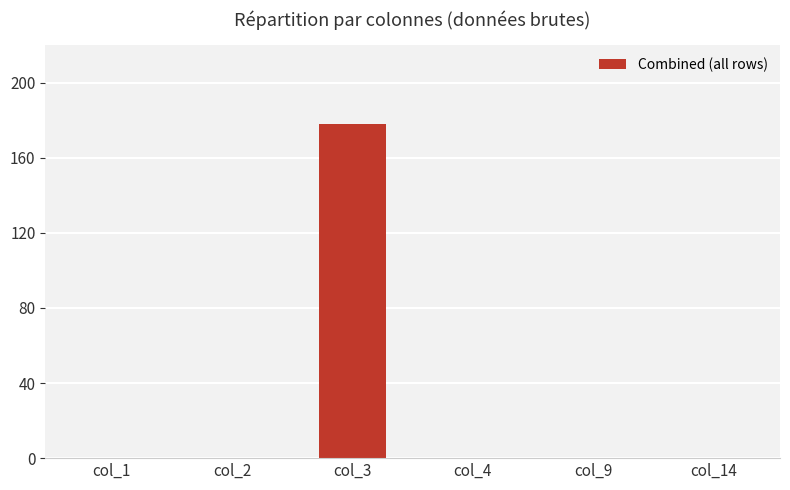

Is it true that the value at col_4 is -92?

False